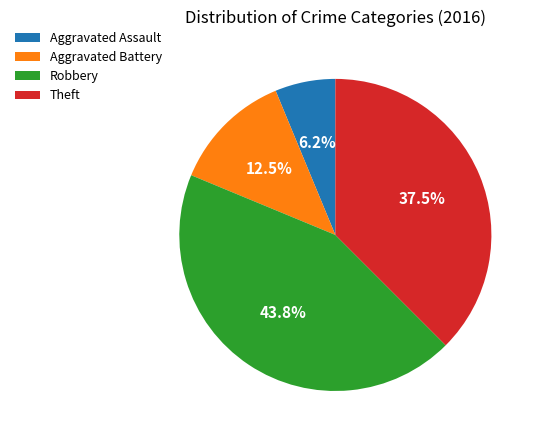

Is there any slice that represents more than half of the pie?

No